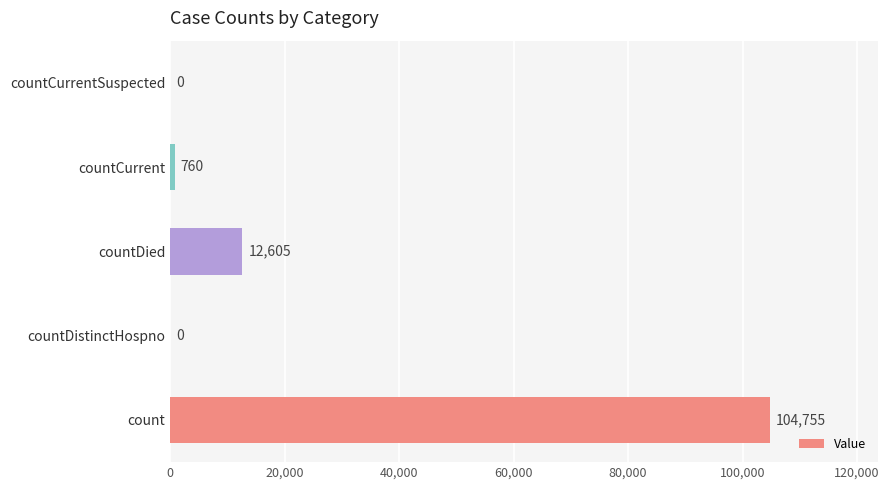

Reading bottom to top, transcribe all the data shown in this chart.

count=104755	countDistinctHospno=0	countDied=12605	countCurrent=760	countCurrentSuspected=0